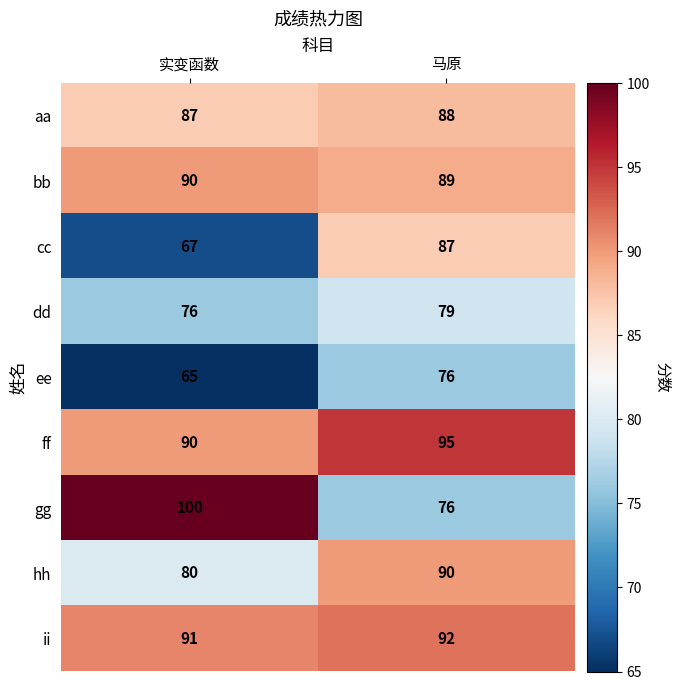

Which series has the largest total across all categories?

ff